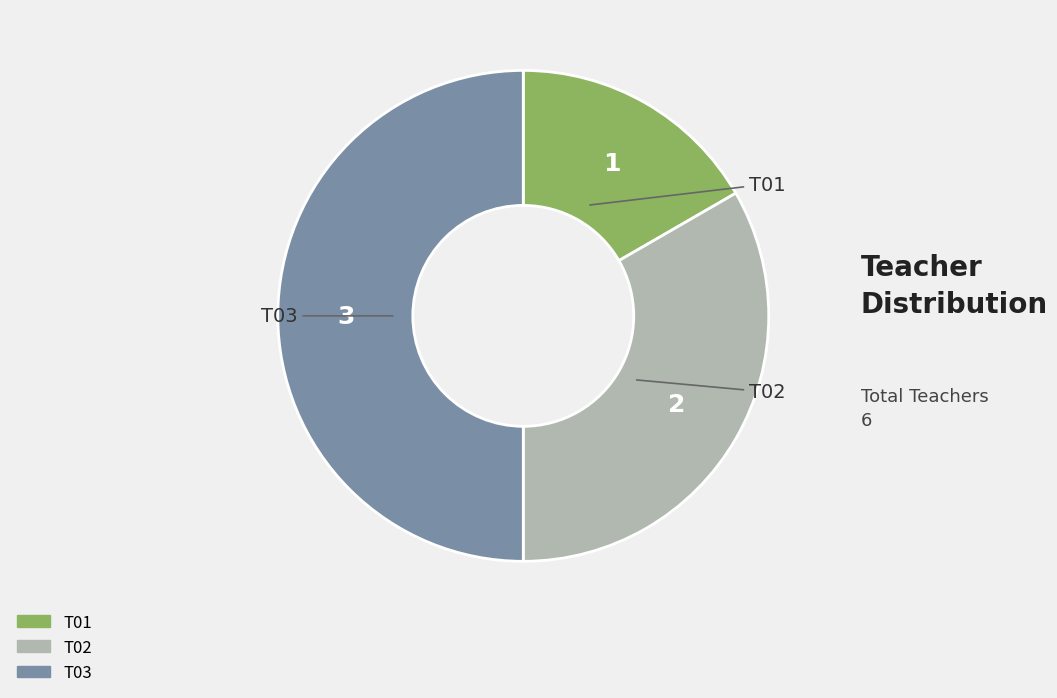

Count the number of slices in the pie.

3